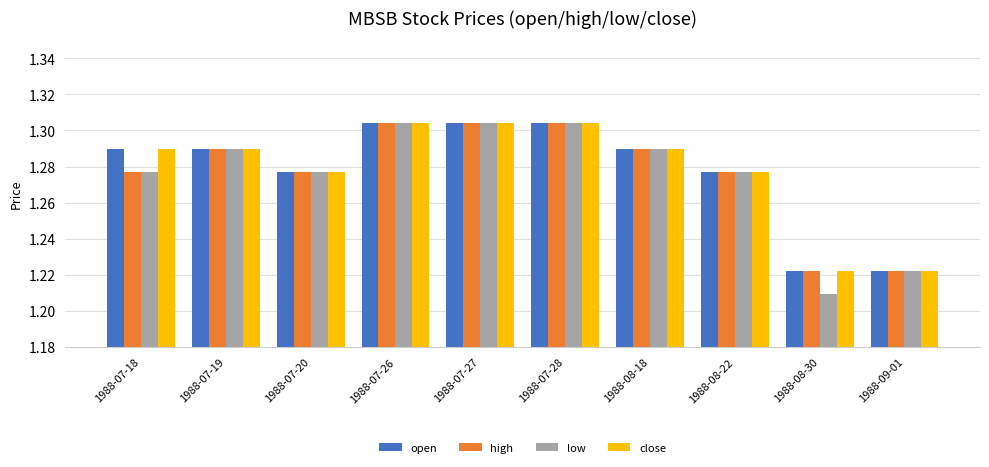

The value of open at 1988-07-26 is 2.3. True or false?

False